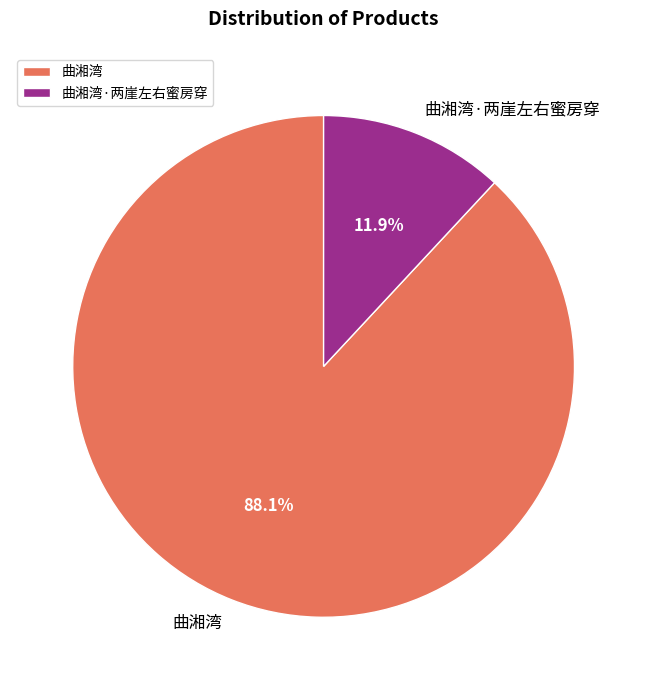

What is the total percentage of 曲湘湾·两崖左右蜜房穿 and 曲湘湾?

100.0%